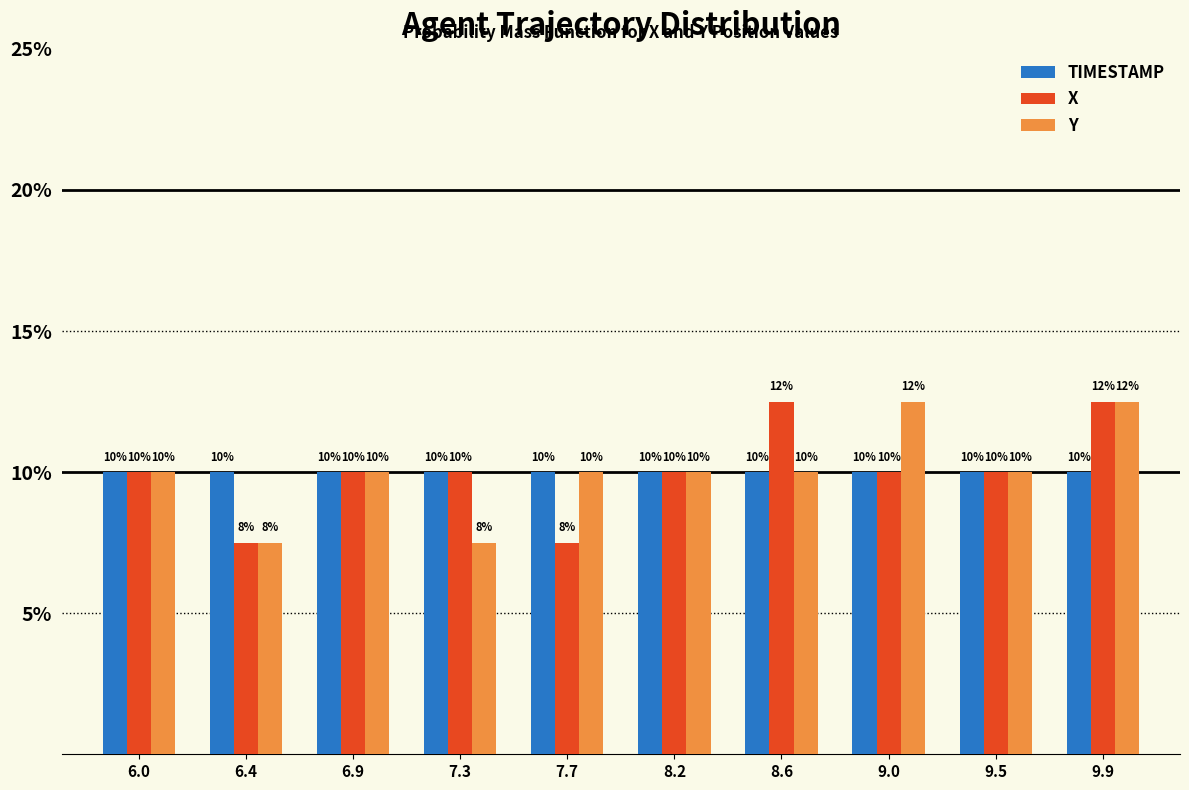

Is the value of X at 9.9 greater than the value of Y at 6.4?

Yes